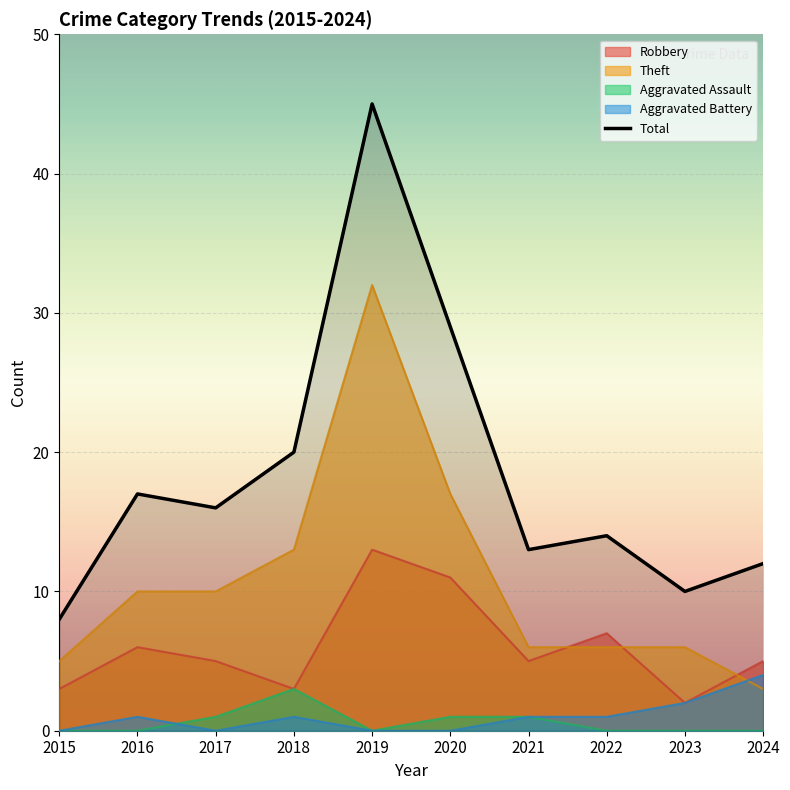

What is the difference between the maximum and second lowest values?

35